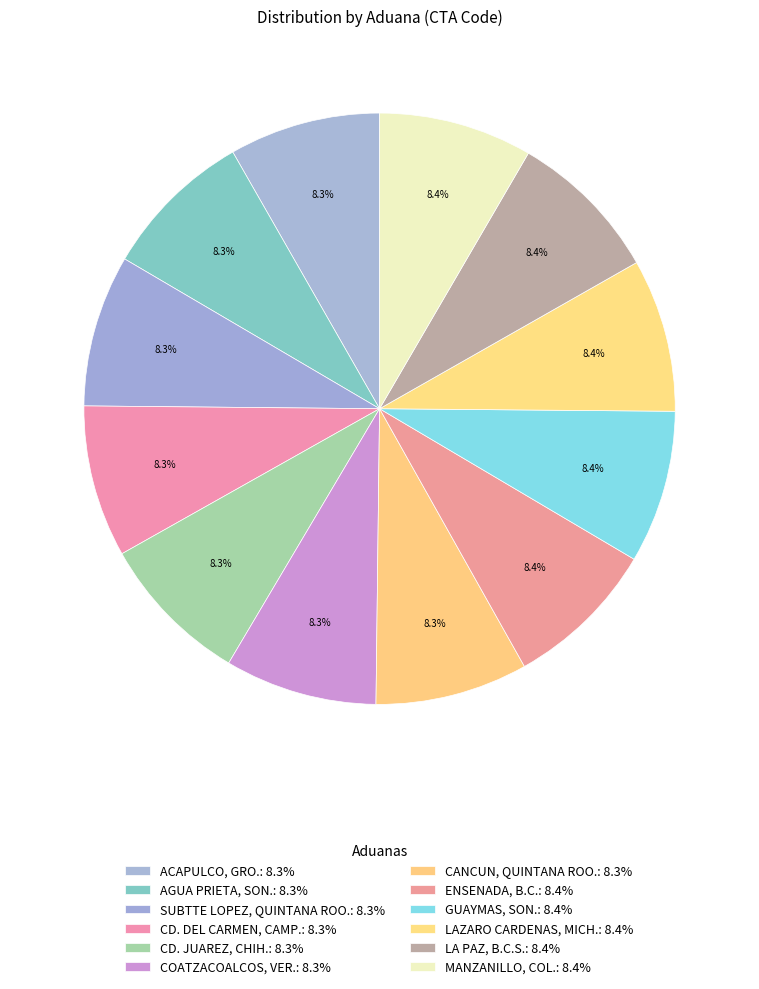

Does any single category account for the majority?

No